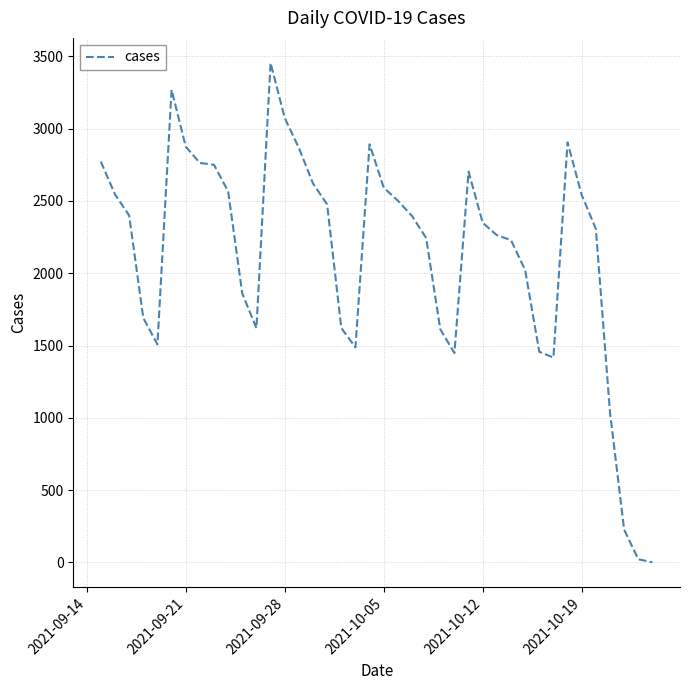

What is the difference between the maximum and minimum values?

3454